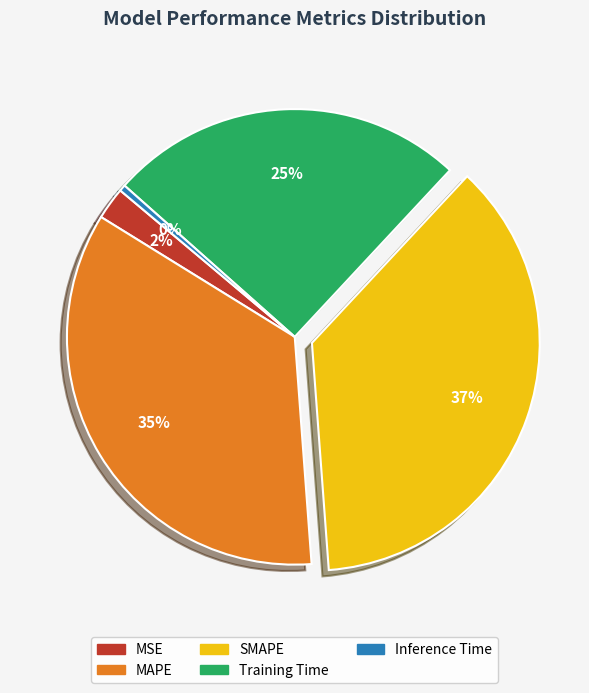

To the nearest percent, what is the average slice percentage?

20%